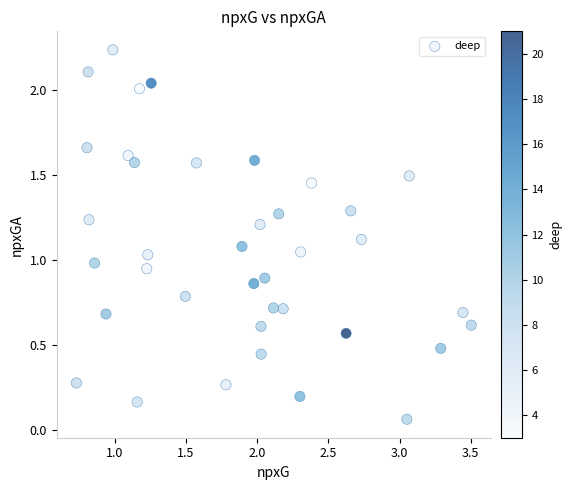

What is the range of X values (max minus min)?

2.8